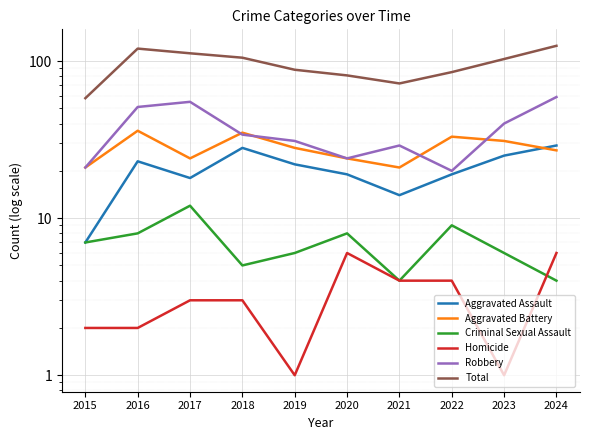

Reading right to left, extract all data points from this chart.

Aggravated Assault: 29	25	19	14	19	22	28	18	23	7
Aggravated Battery: 27	31	33	21	24	28	35	24	36	21
Criminal Sexual Assault: 4	6	9	4	8	6	5	12	8	7
Homicide: 6	1	4	4	6	1	3	3	2	2
Robbery: 59	40	20	29	24	31	34	55	51	21
Total: 125	103	85	72	81	88	105	112	120	58